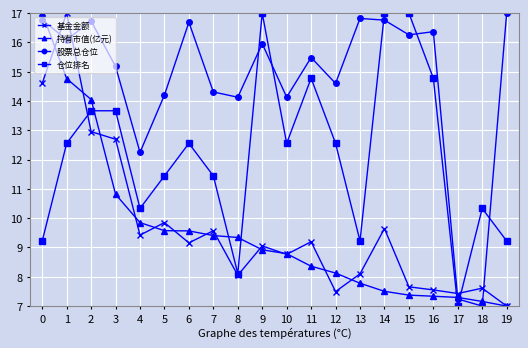

The value of 股票总仓位 at 13 is 6.6. True or false?

False